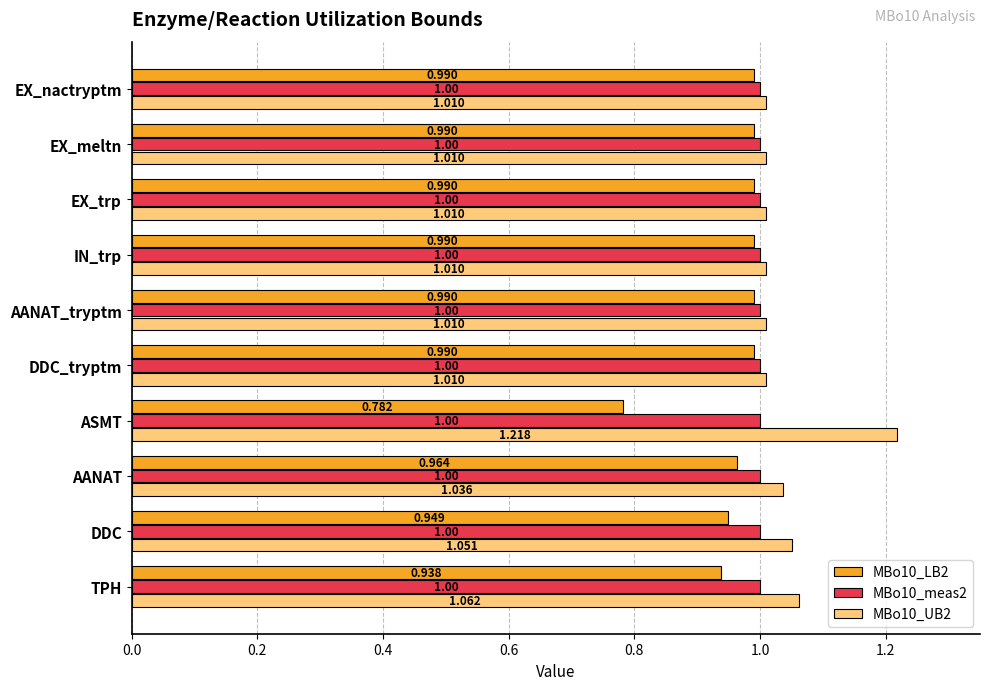

What is the lowest value of the MBo10_meas2 series?

1.0